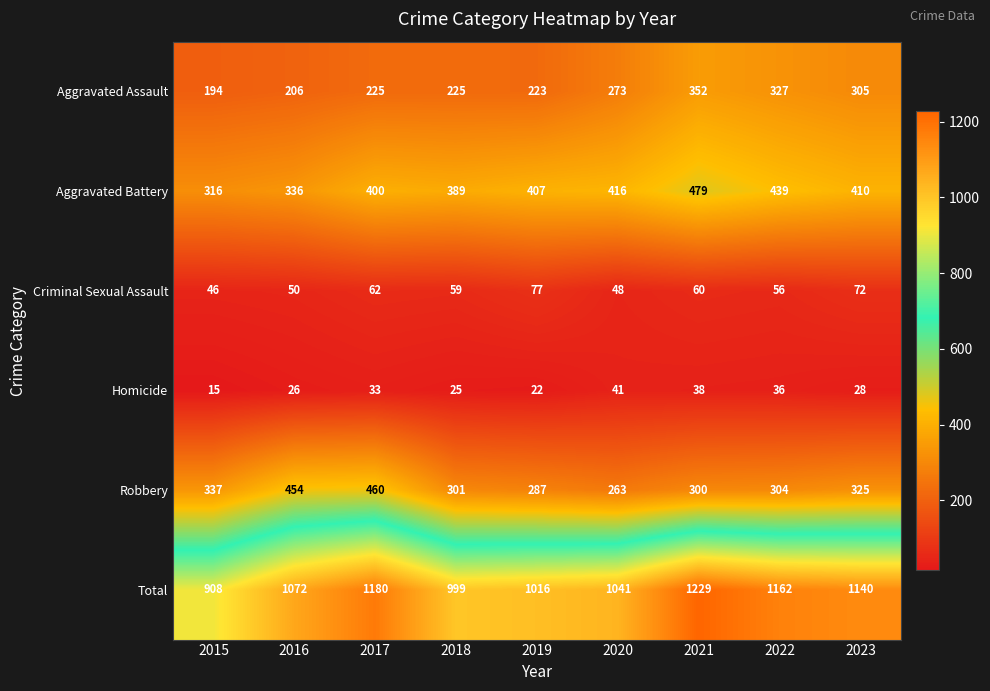

What is the difference between the maximum and minimum values in the Total series?

321